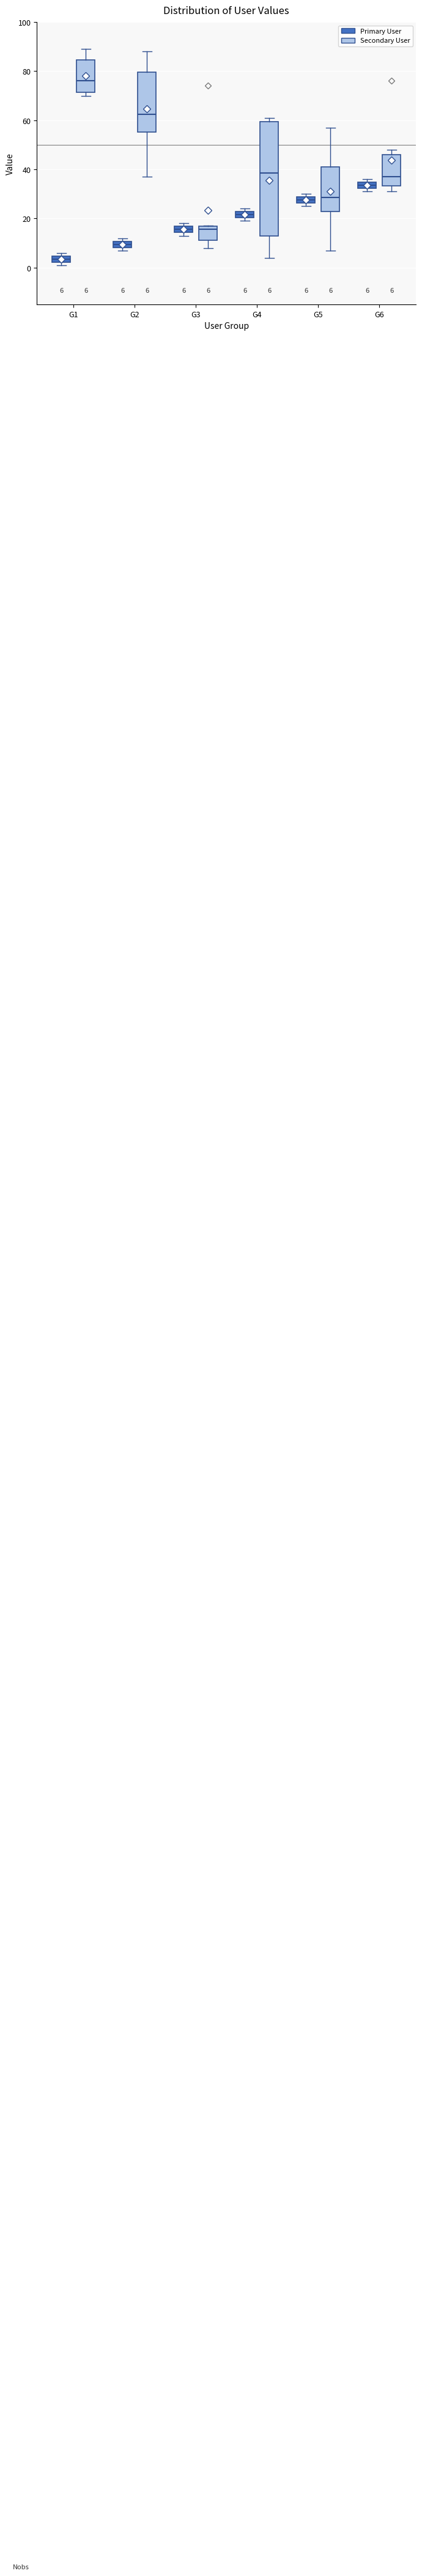

Which box has the lowest median line?

G1 (Primary User)